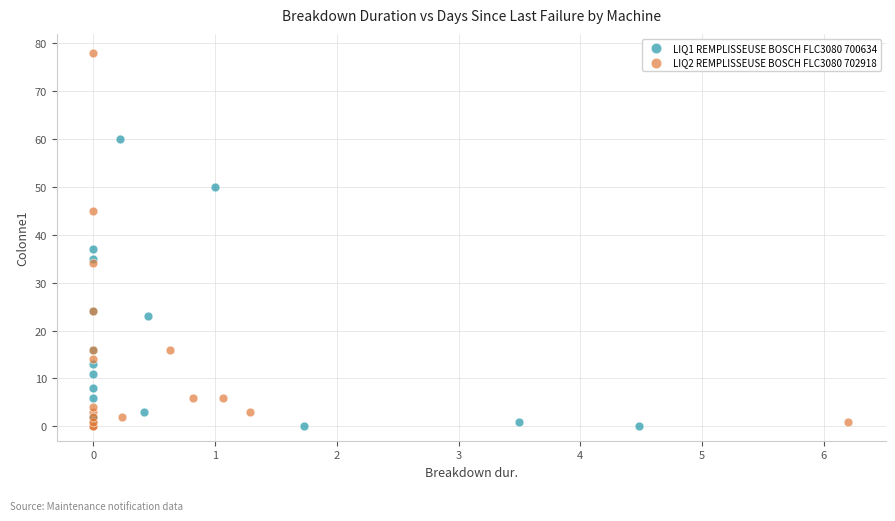

Which series has the largest Y range (max minus min)?

LIQ2 REMPLISSEUSE BOSCH FLC3080 702918